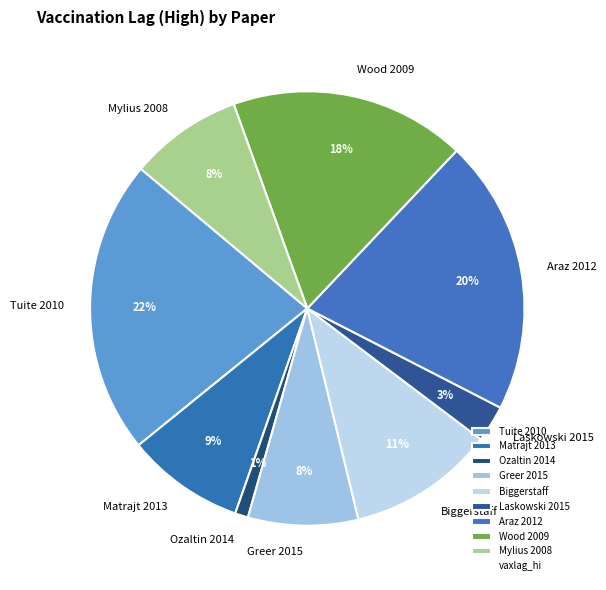

To the nearest percent, what is the difference between the largest and smallest slice percentages?

21%